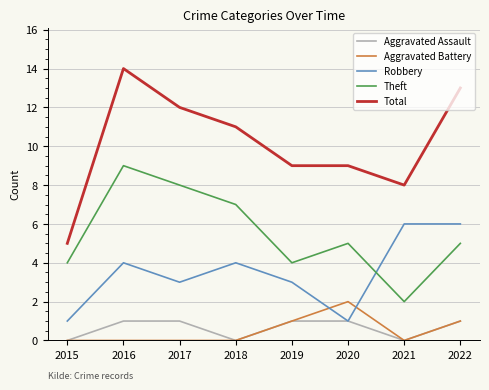

Reading left to right, transcribe all the data shown in this chart.

Aggravated Assault: 2015=0	2016=1	2017=1	2018=0	2019=1	2020=1	2021=0	2022=1
Aggravated Battery: 2015=0	2016=0	2017=0	2018=0	2019=1	2020=2	2021=0	2022=1
Robbery: 2015=1	2016=4	2017=3	2018=4	2019=3	2020=1	2021=6	2022=6
Theft: 2015=4	2016=9	2017=8	2018=7	2019=4	2020=5	2021=2	2022=5
Total: 2015=5	2016=14	2017=12	2018=11	2019=9	2020=9	2021=8	2022=13